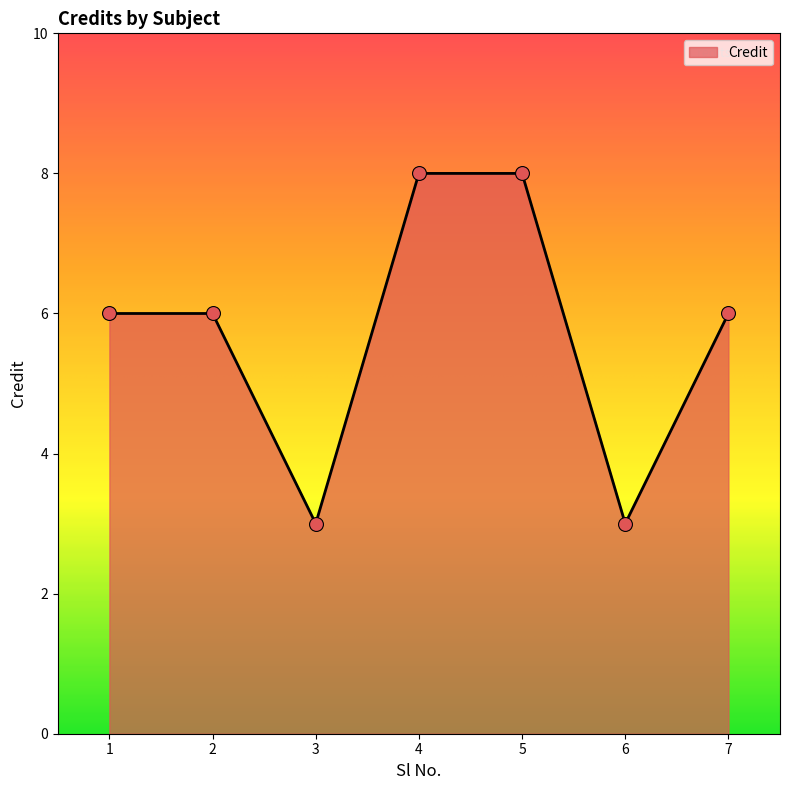

Between 6 and 2, which is larger?

2